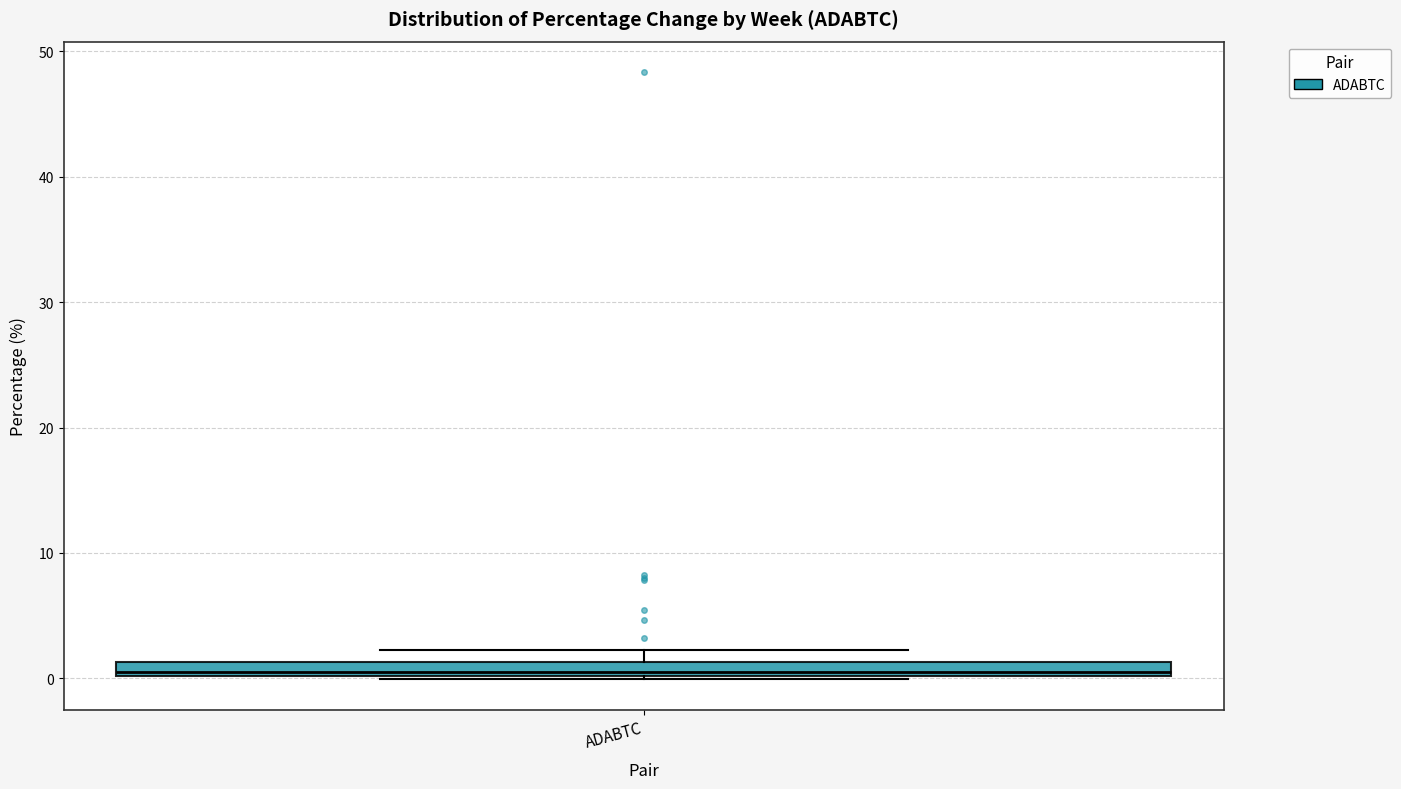

Where is the upper edge of the box for ADABTC on the y-axis? The values are not printed on the chart, so give them approximately, as read against the axis.

1